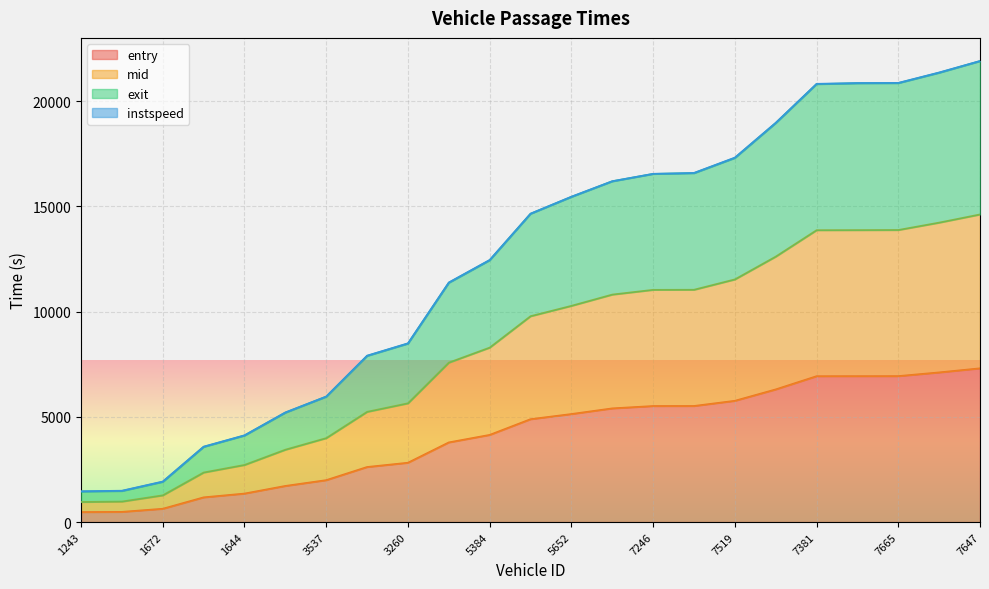

True or false: entry has a value of 1355.6 at 1644.

True